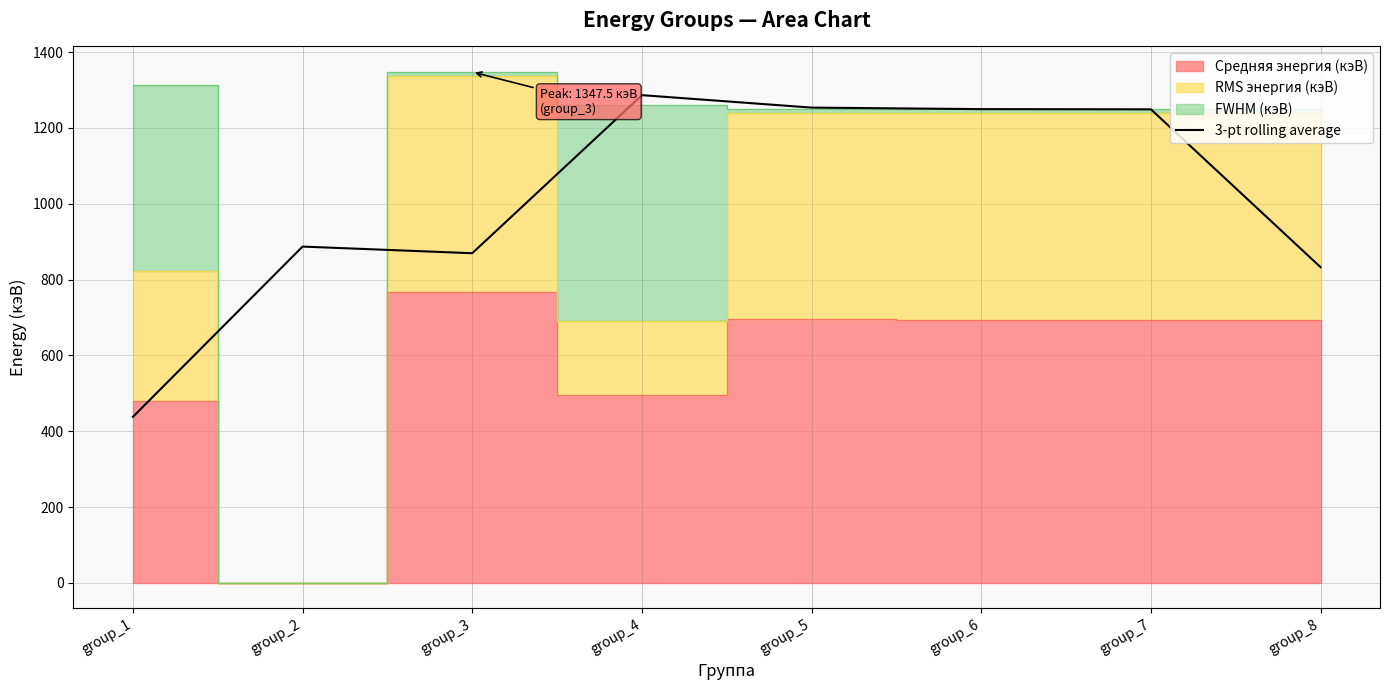

How many lines are shown in the chart?

1